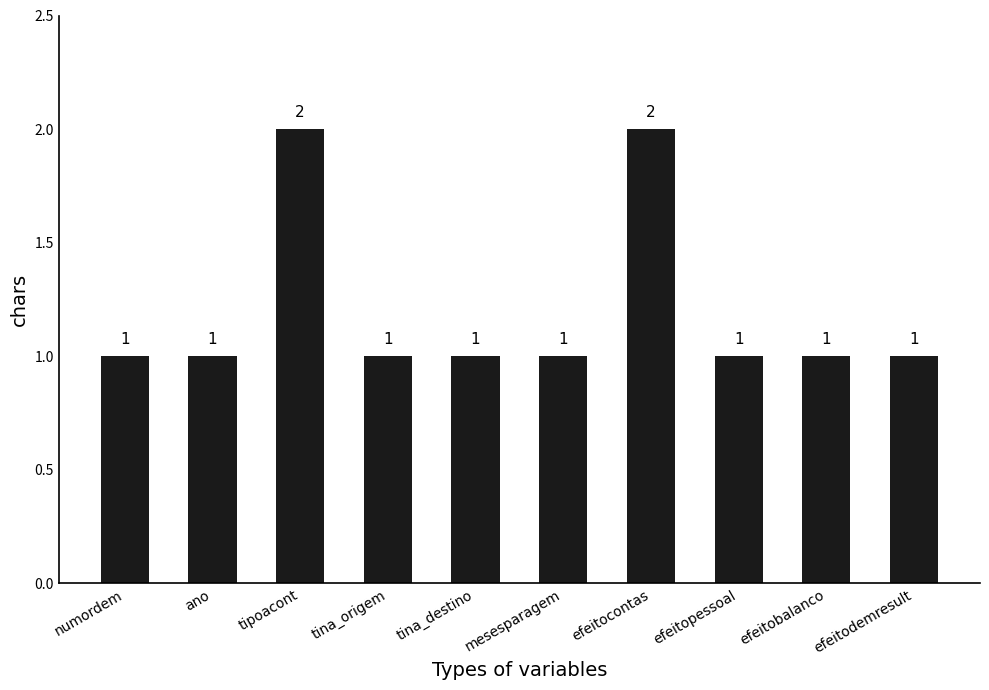

What is the sum of the values at tina_destino and tipoacont?

3